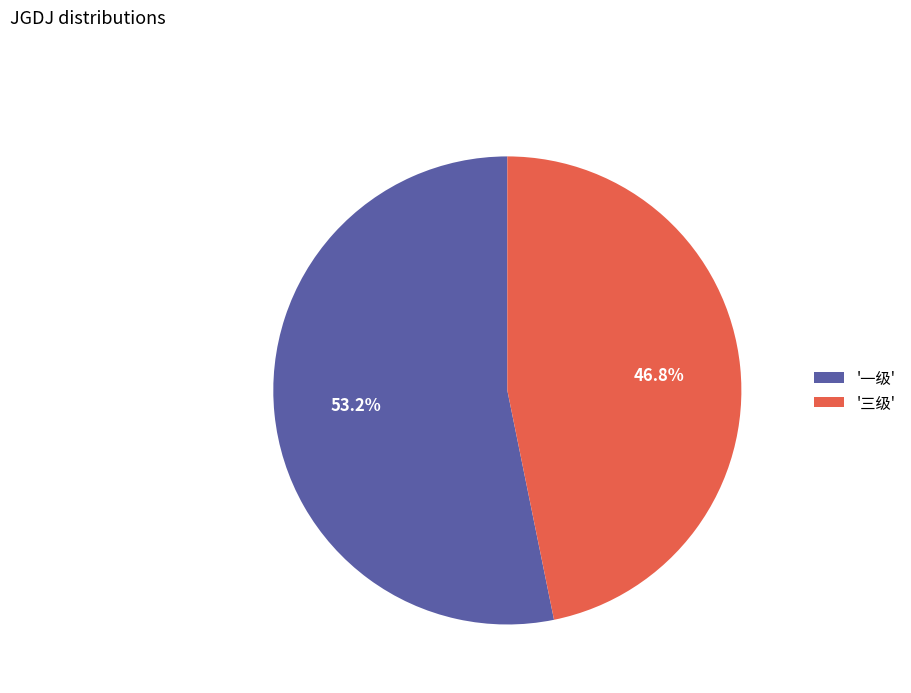

Is the sum of '三级' and '一级' greater than half?

Yes